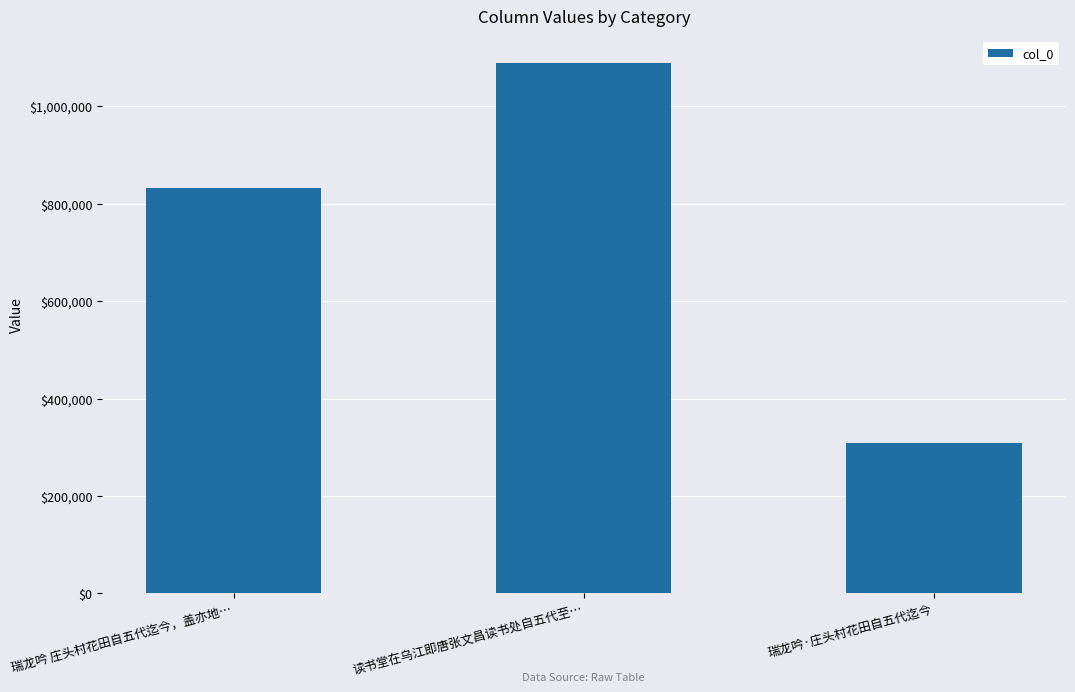

How many bars are there in total?

3